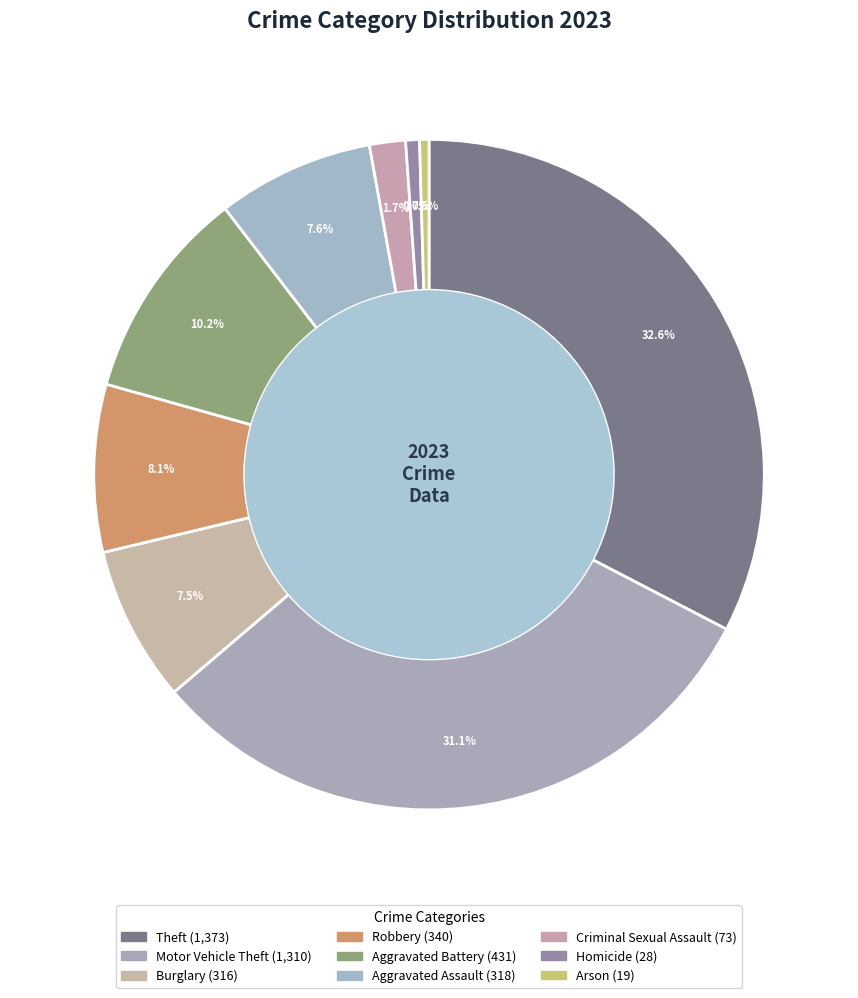

Does Theft represent more than half of the total?

No